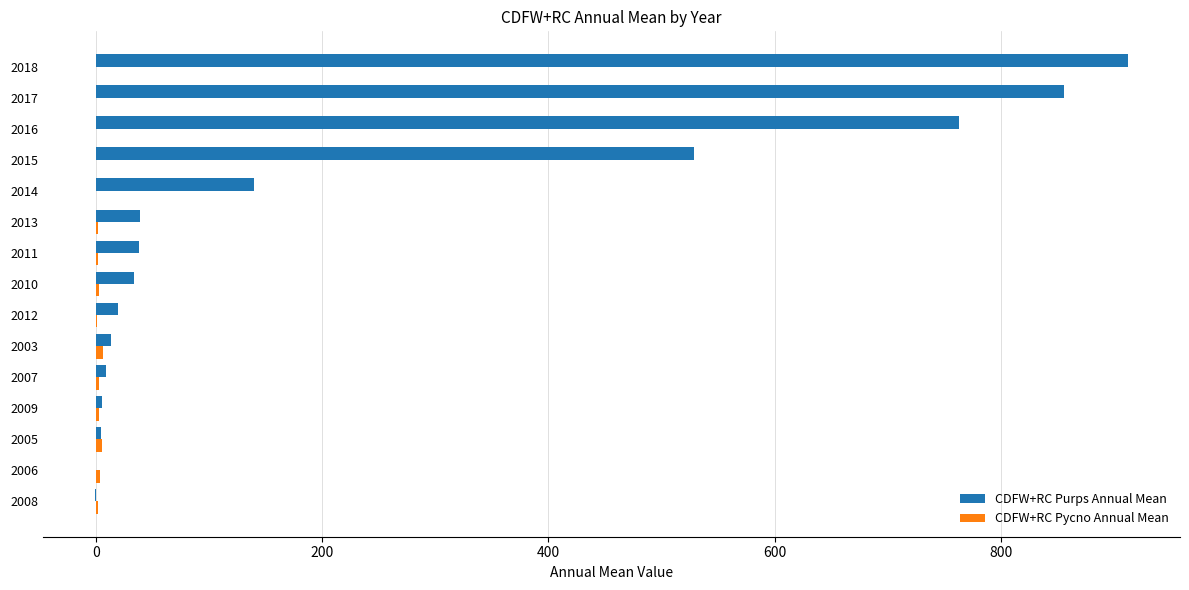

Which series has the largest total across all categories?

CDFW+RC Purps Annual Mean